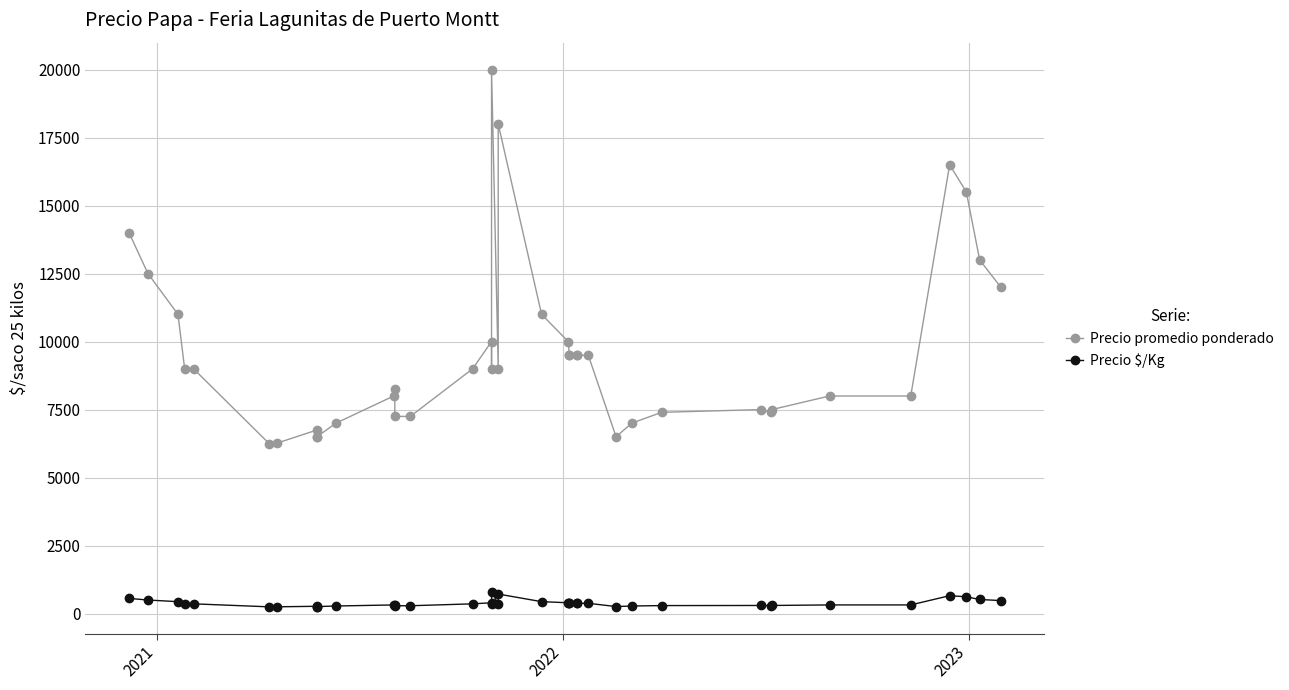

True or false: Precio promedio ponderado and Precio $/Kg intersect in this chart.

False